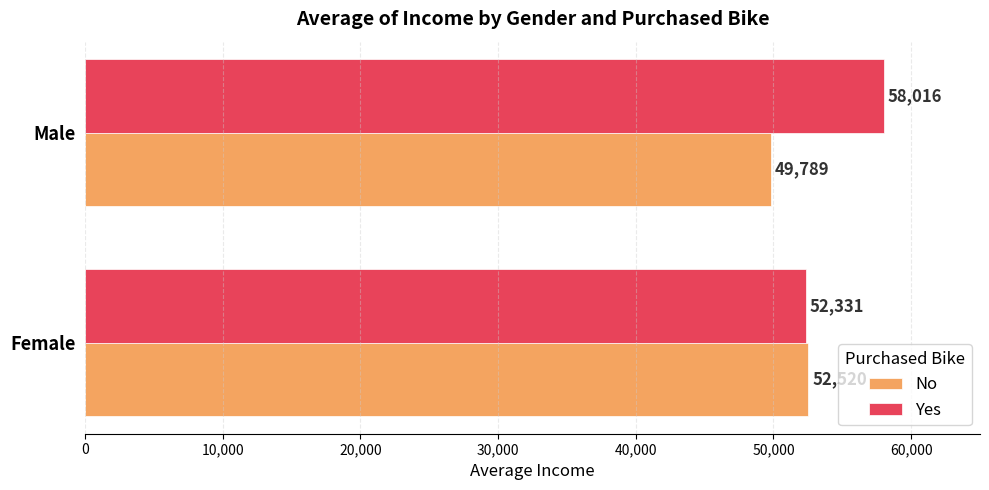

At Female, list the series in order from smallest to largest.

Yes, No